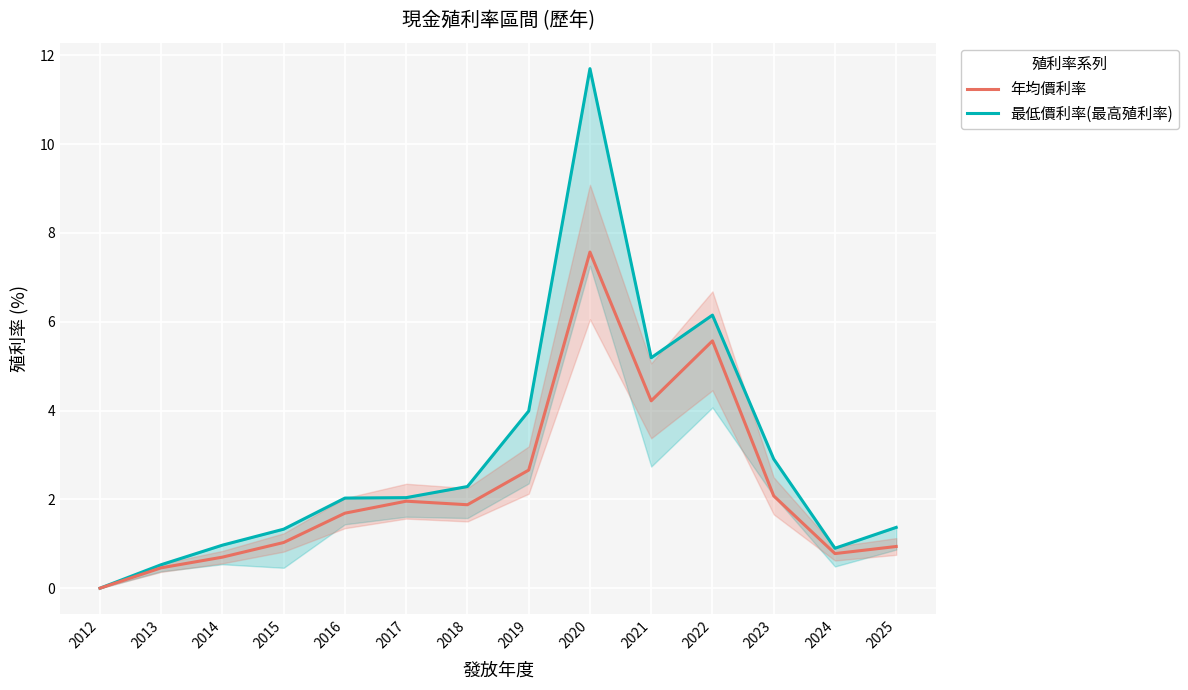

What is the difference between the maximum and minimum values in the 最低價利率(最高殖利率) series?

11.7